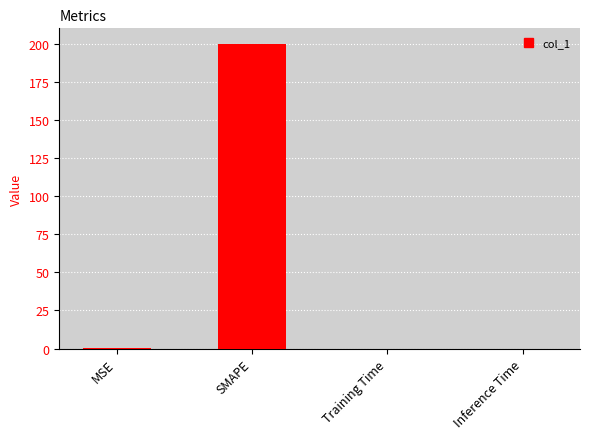

Is it true that the value at SMAPE is 353.8?

False